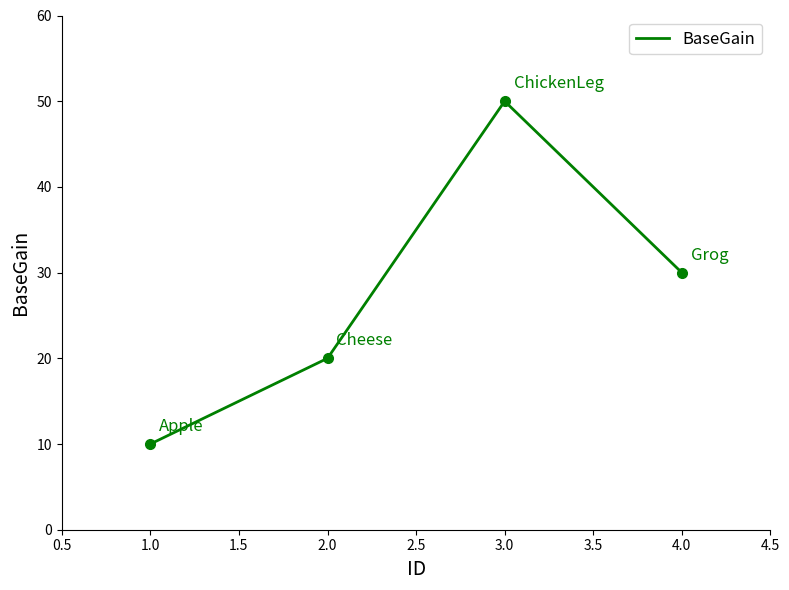

How many interior local peaks (higher than both neighbors) does the data have?

1